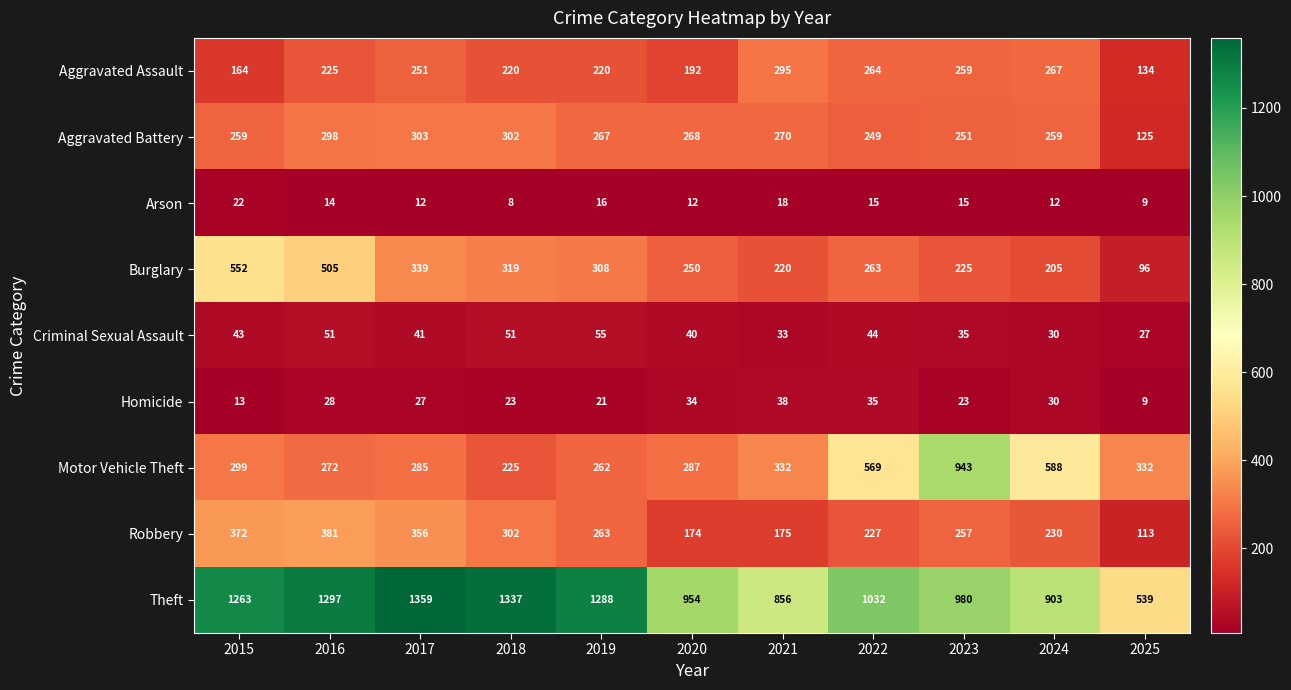

What is the difference between the highest and lowest values at 2022?

1017